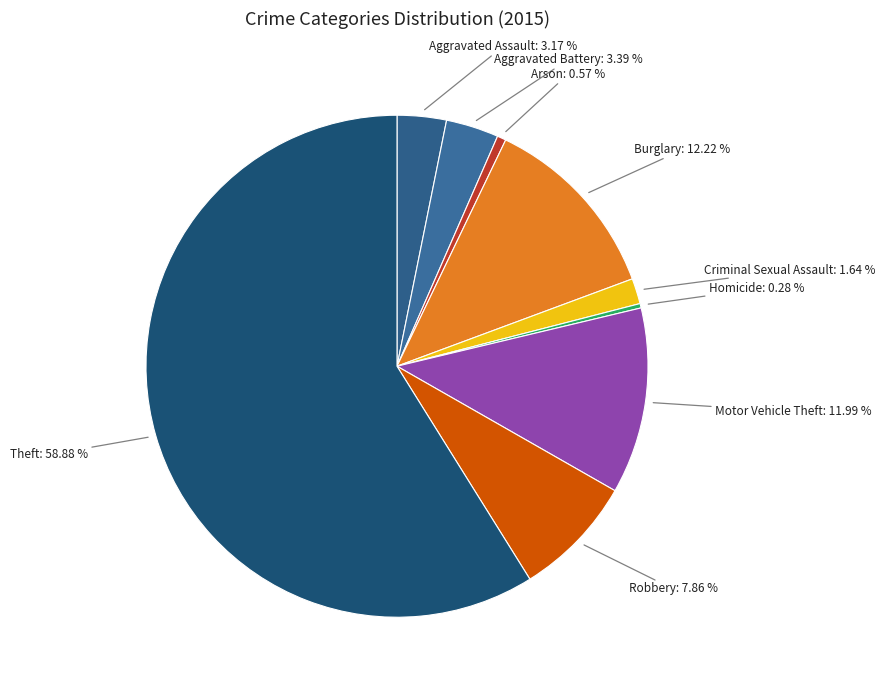

Which category has the biggest portion of the pie?

Theft